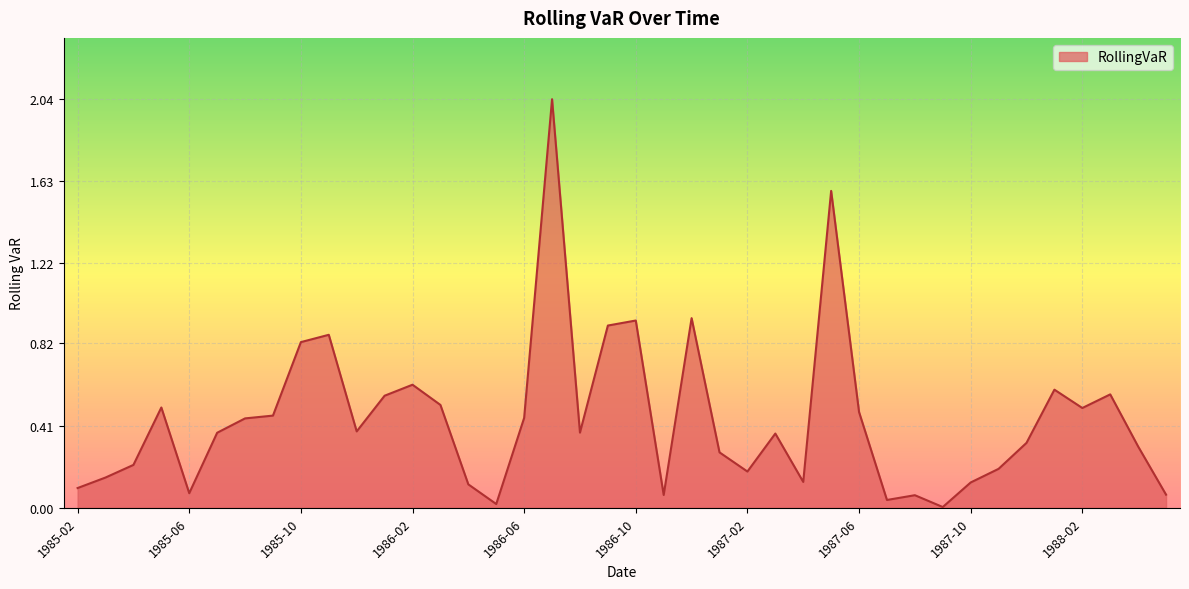

What is the label of the 2nd point from the right?

1988-04